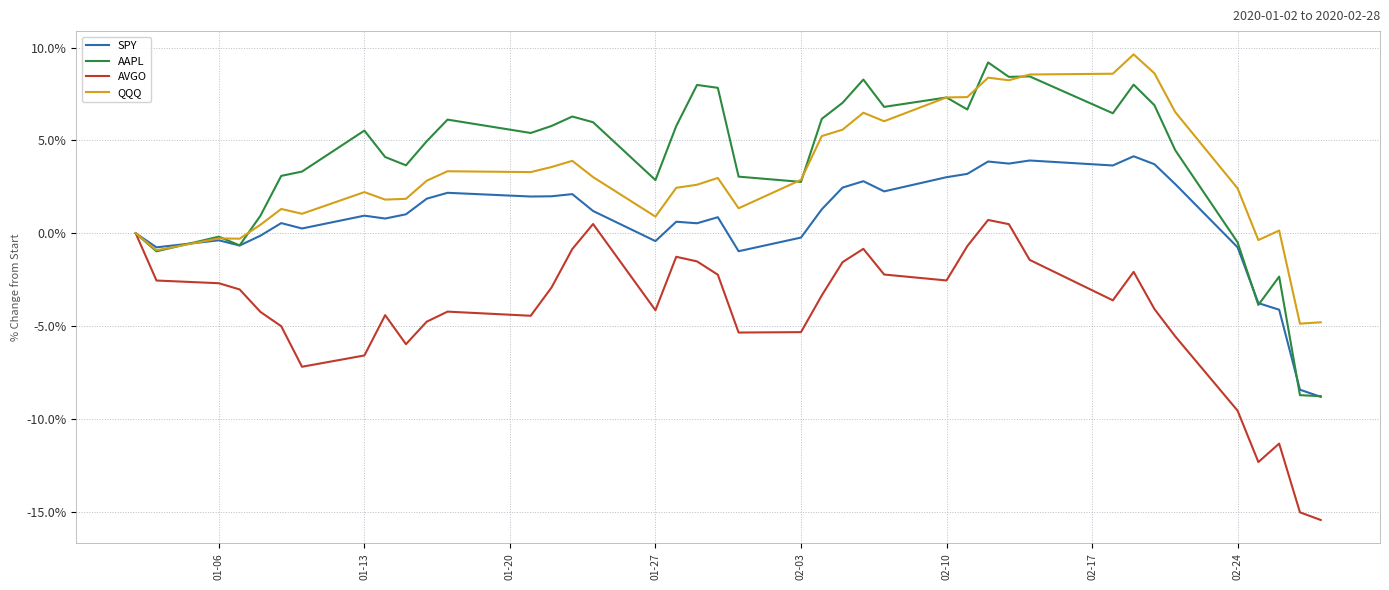

What is the difference between the maximum and minimum values in the AVGO series?

16.2